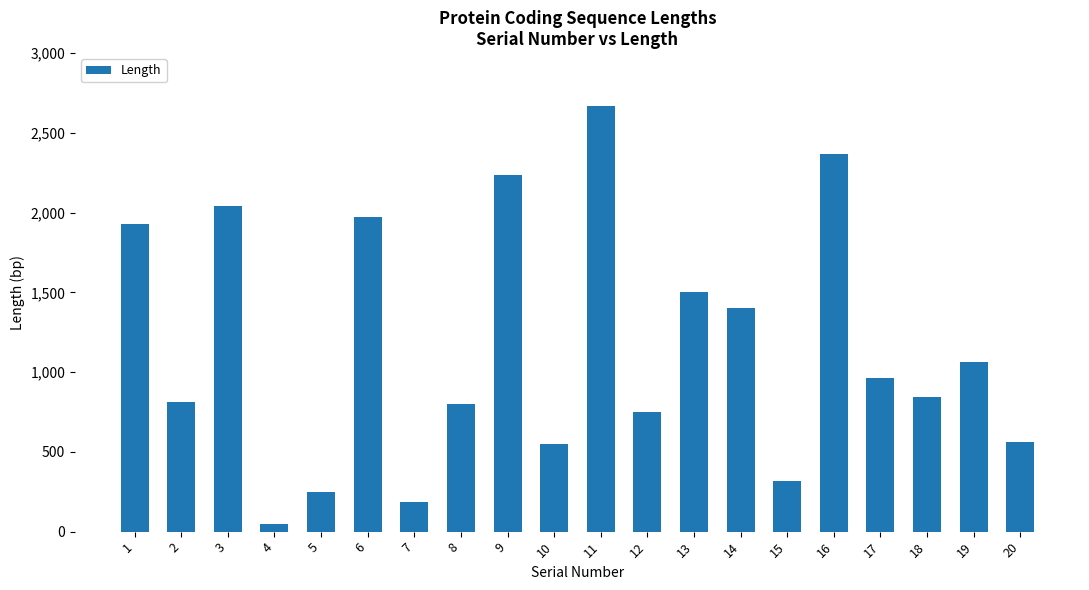

Is it true that the value at 17 is 274?

False